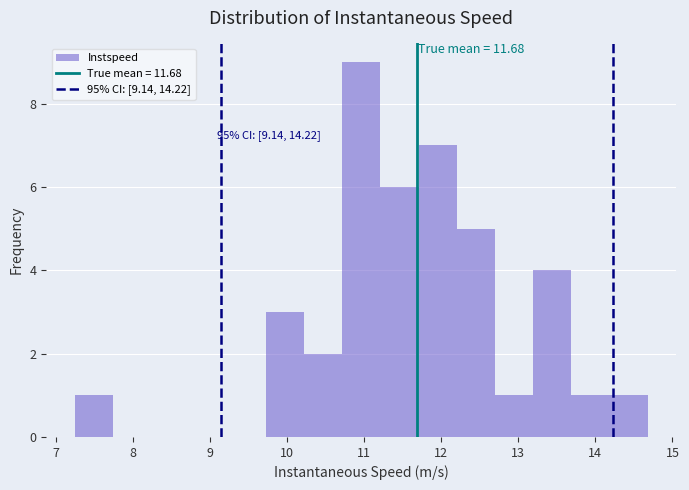

Over which range of the x-axis is the bar tallest?

10.7 to 11.2